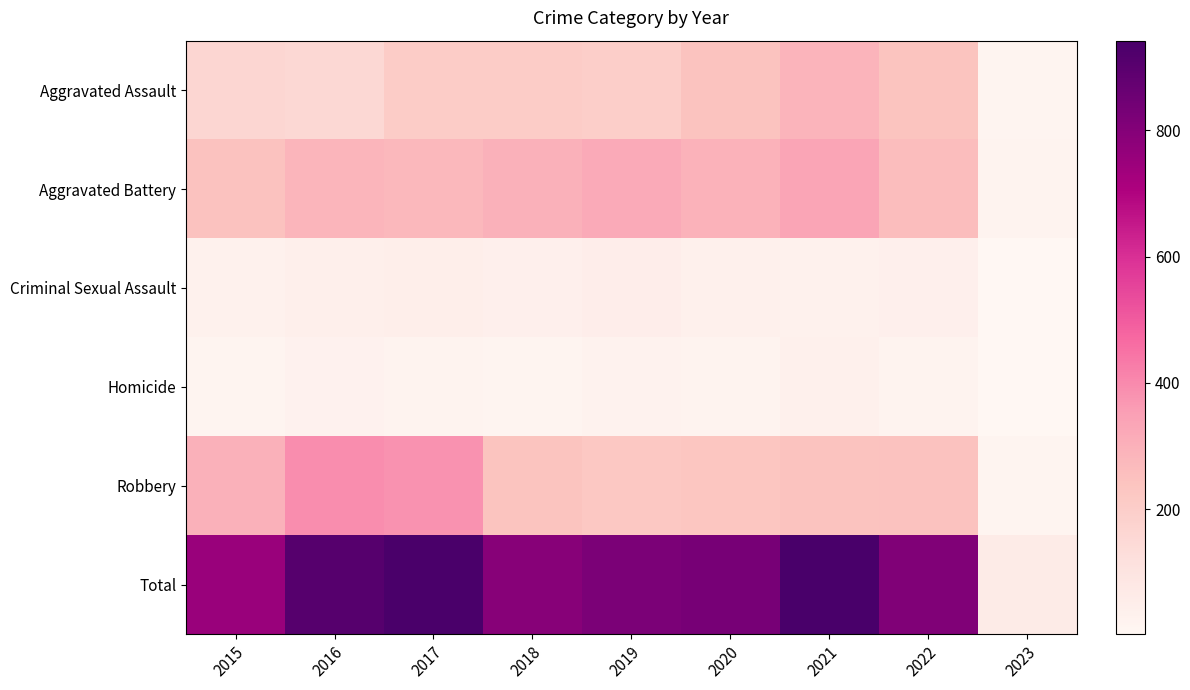

Which has a higher value, 2022 or 2020?

2020